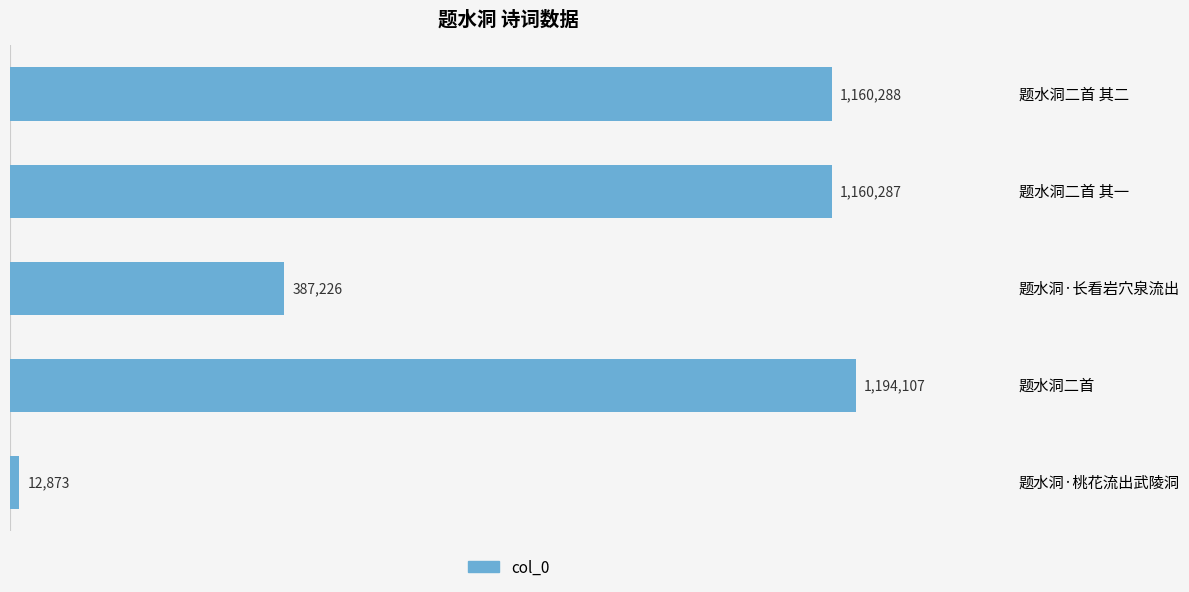

Does the chart contain any negative values?

No